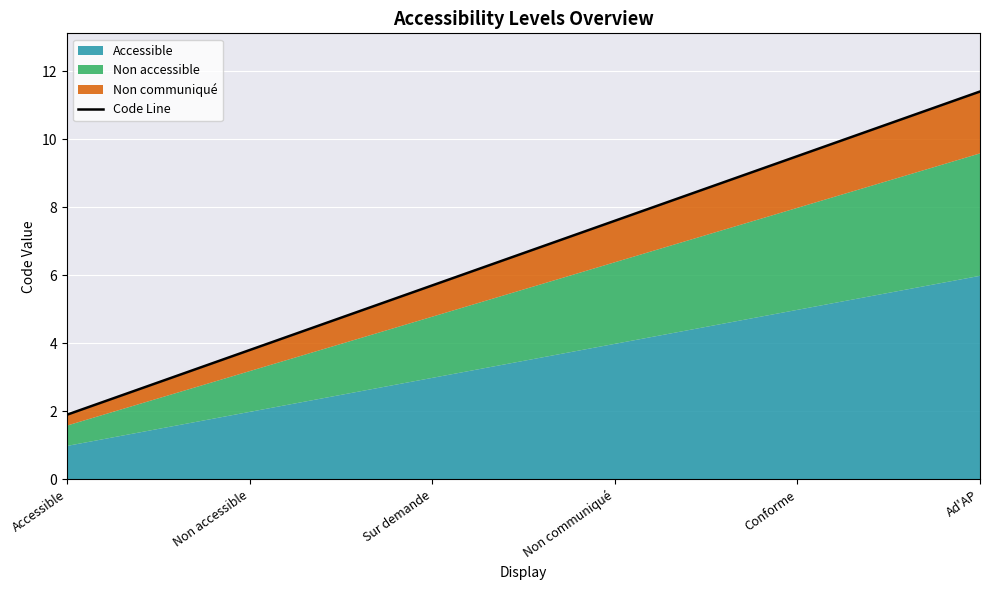

What is the sum of all values?

39.9